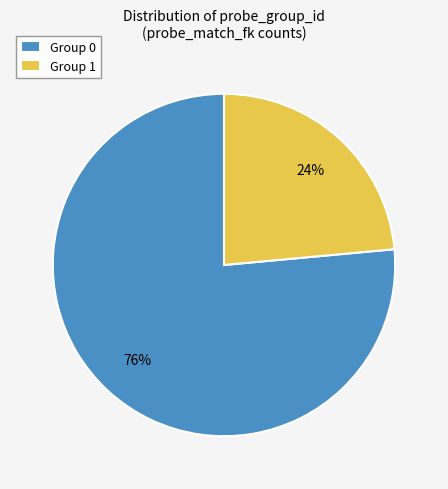

To the nearest percent, what is the combined percentage of Group 1 and Group 0?

100%